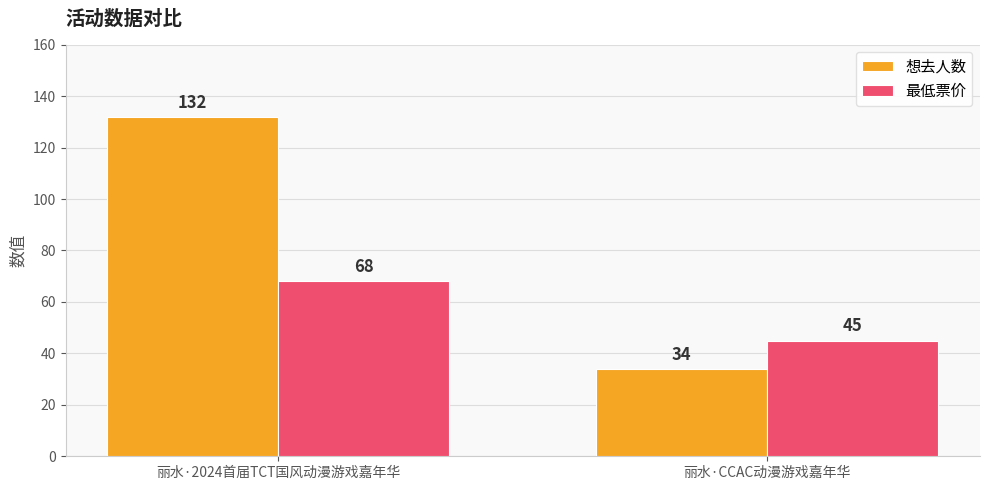

The value of 最低票价 at 丽水·CCAC动漫游戏嘉年华 is 80. True or false?

False